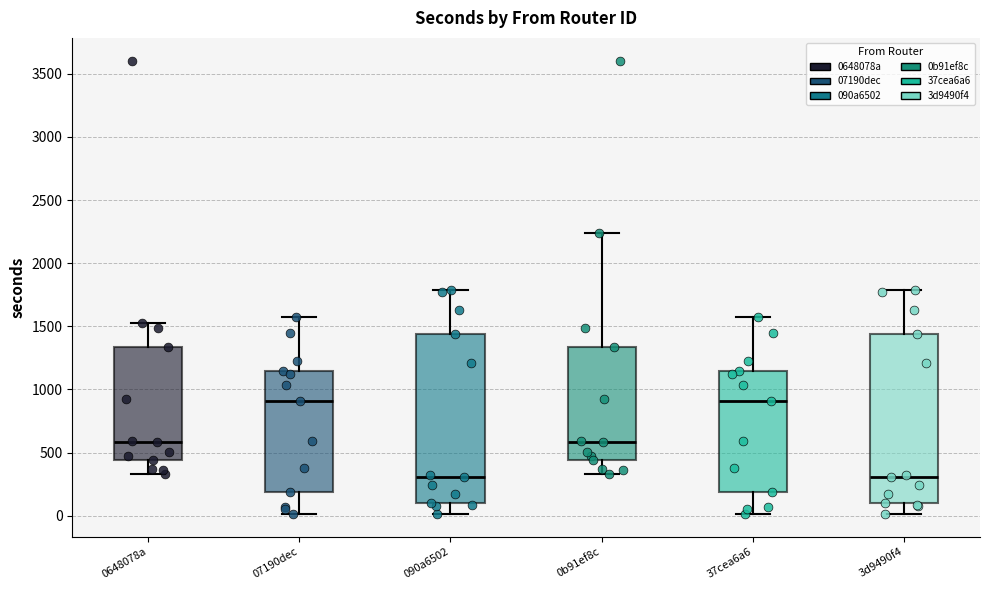

Where is the upper edge of the box for 0b91ef8c on the y-axis? The values are not printed on the chart, so give them approximately, as read against the axis.

1350